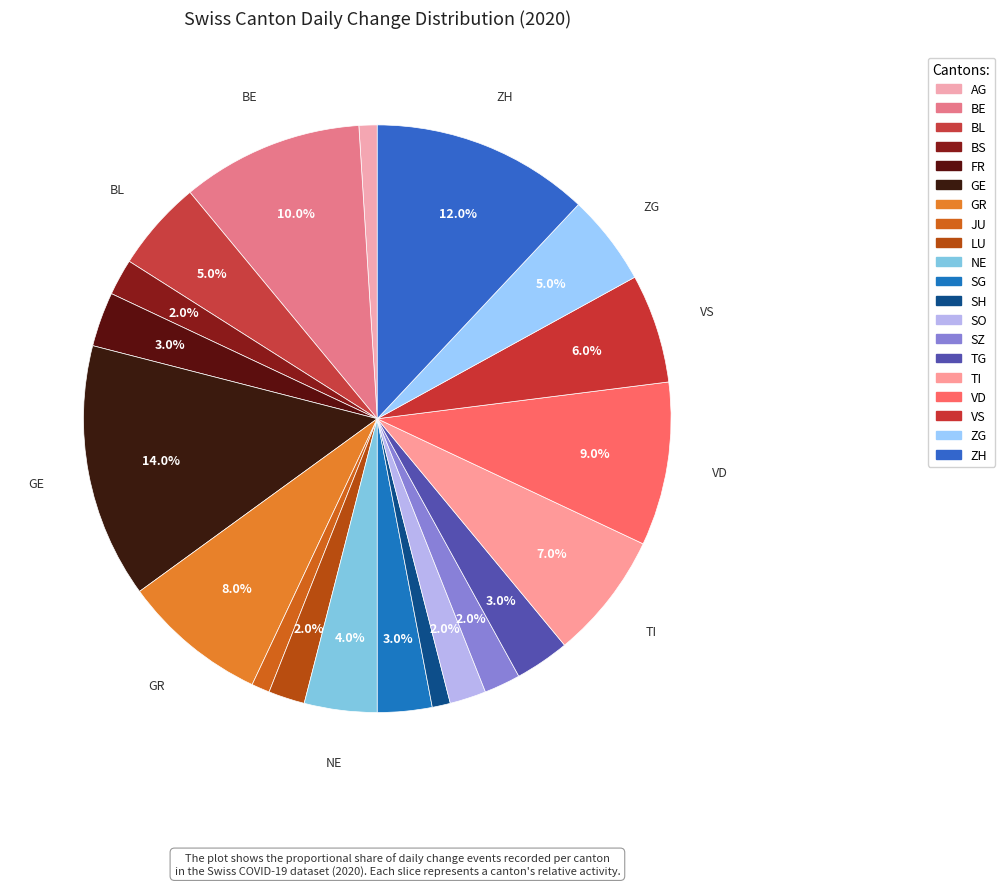

To the nearest percent, what is the combined percentage of FR and SO?

5%